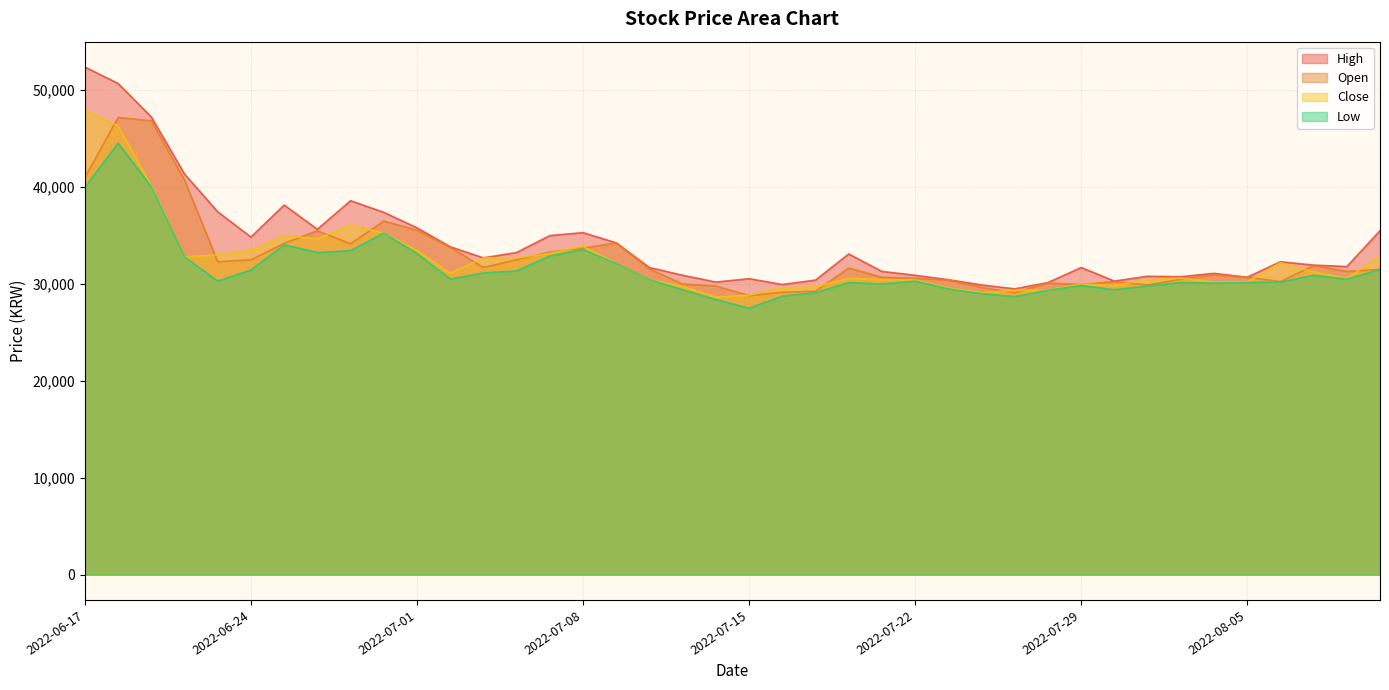

What is the difference between the High values at 2022-07-13 and 2022-07-18?

950